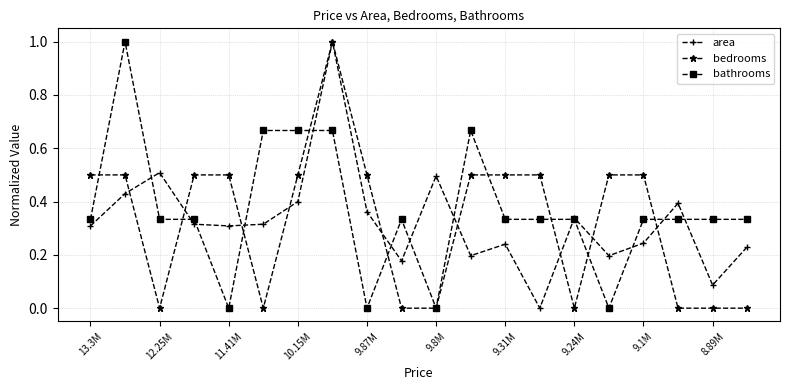

What is the difference between the maximum and minimum values in the area series?

1.0